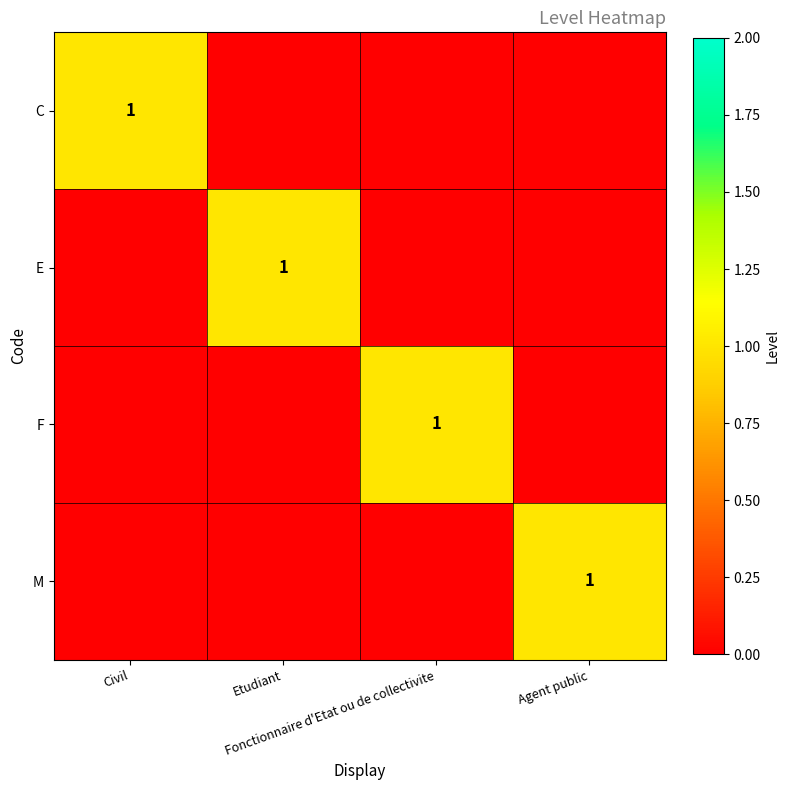

Which label corresponds to the largest value in the chart?

Civil